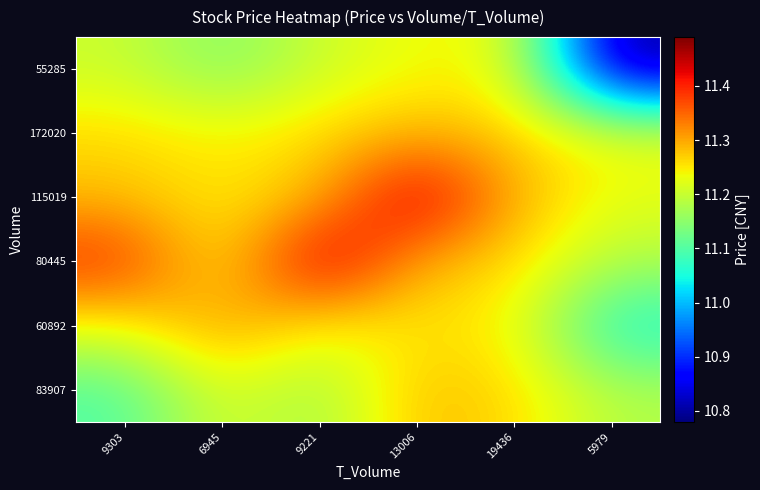

What is the greatest value displayed?

11.5